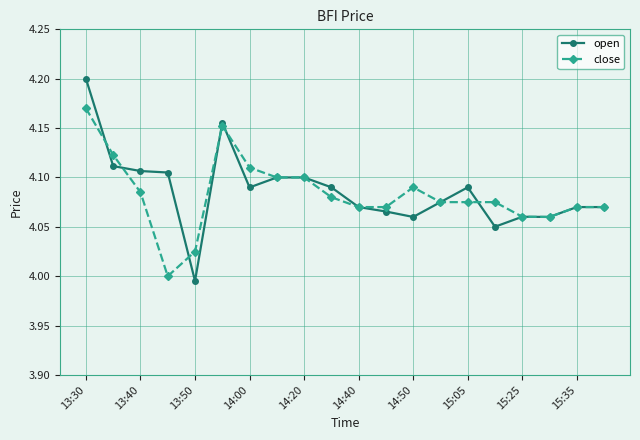

What are all the series names shown in the legend?

open, close